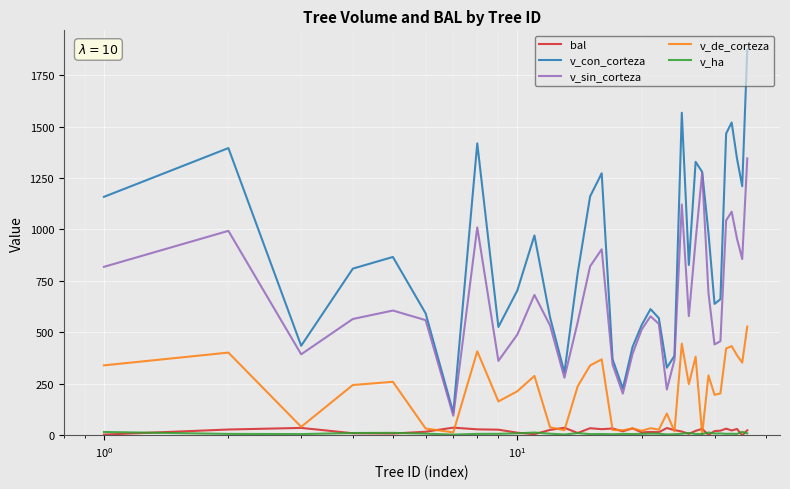

Count the number of data series in this chart.

5